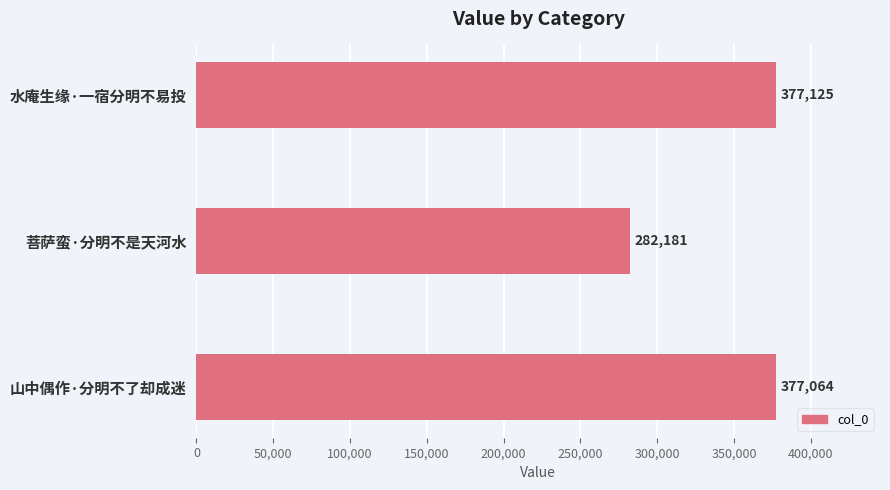

What is the difference between the maximum and second lowest values?

61